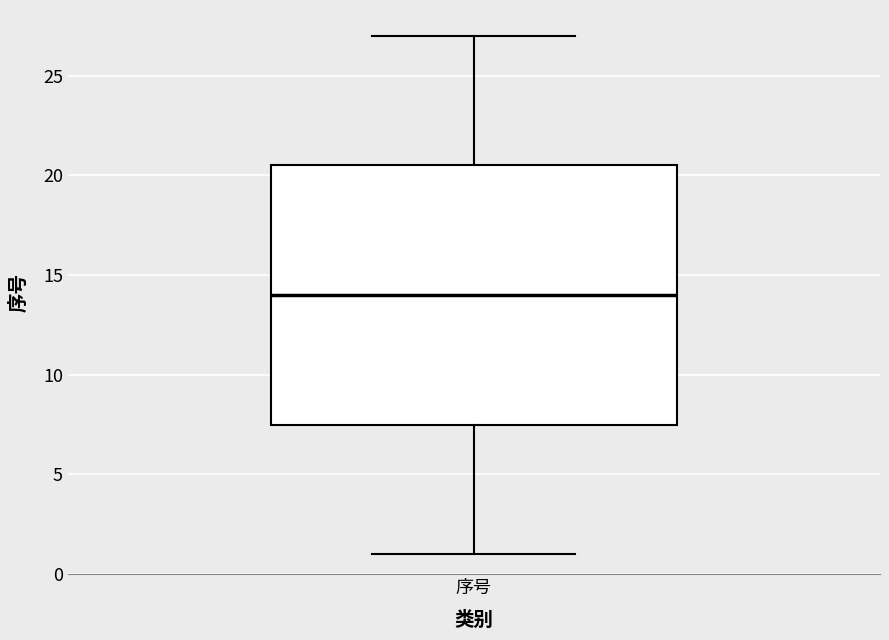

Transcribe this box plot: give where the median line is, the range the box spans, and where the two whiskers end, as read against the y-axis. The values are not printed on the chart, so give them approximately, as read against the axis.

median 14.0, box 7.5 to 20.5, whiskers 1.0 to 27.0